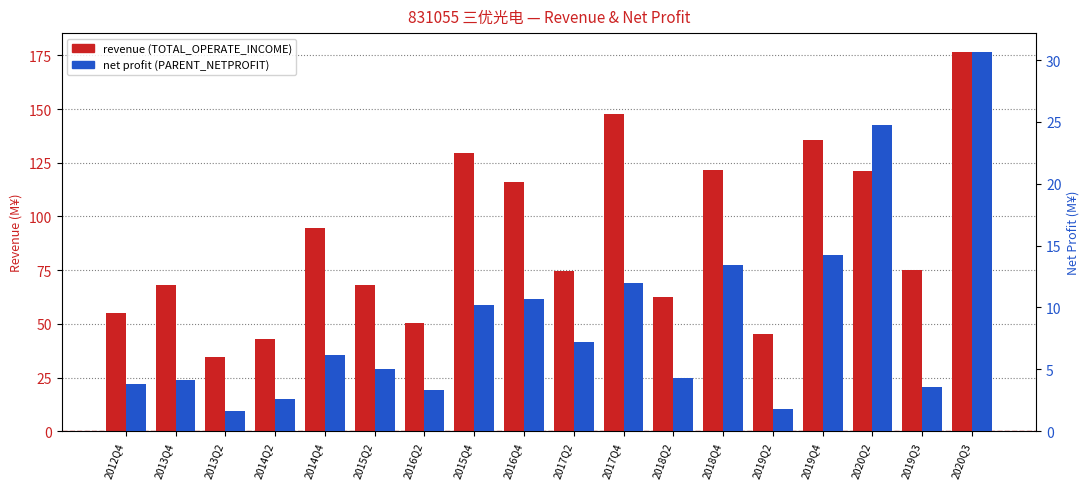

Rank the series by their average value, from highest to lowest.

TOTAL_OPERATE_INCOME (M¥), PARENT_NETPROFIT (M¥)